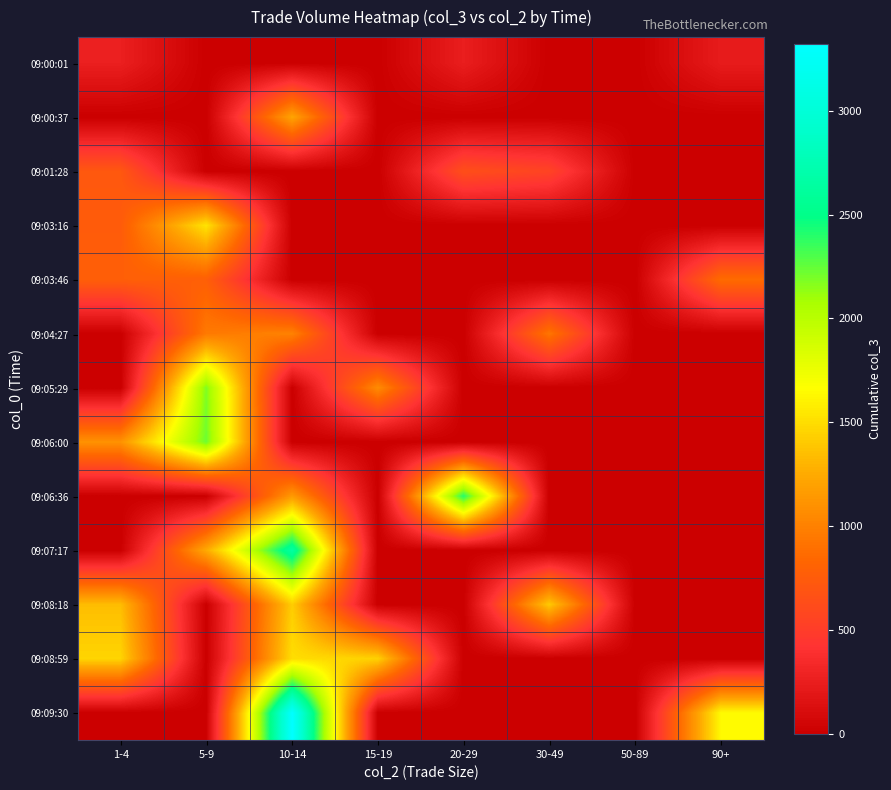

At which category is the sum across all series the highest?

10-14